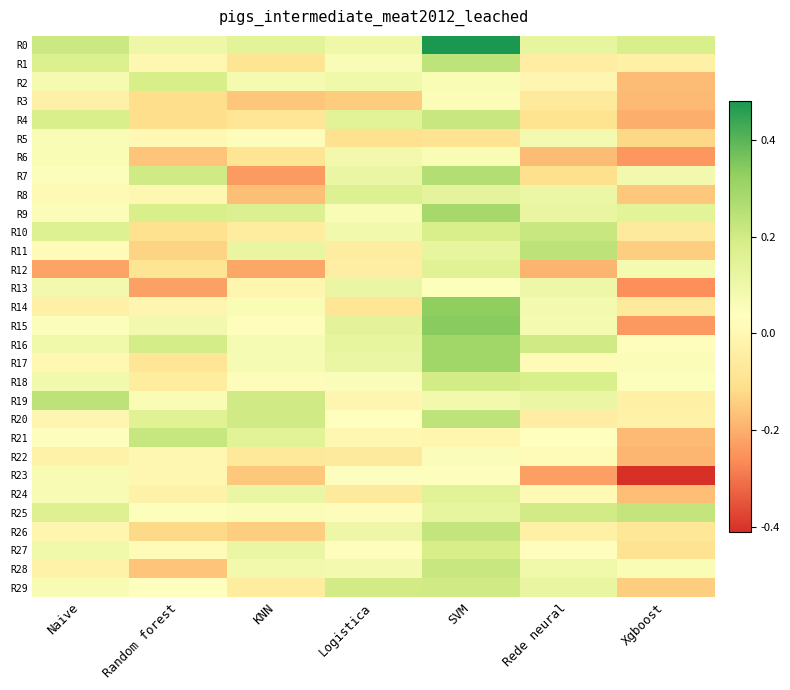

What is the total value across all series at Naive?

1.7